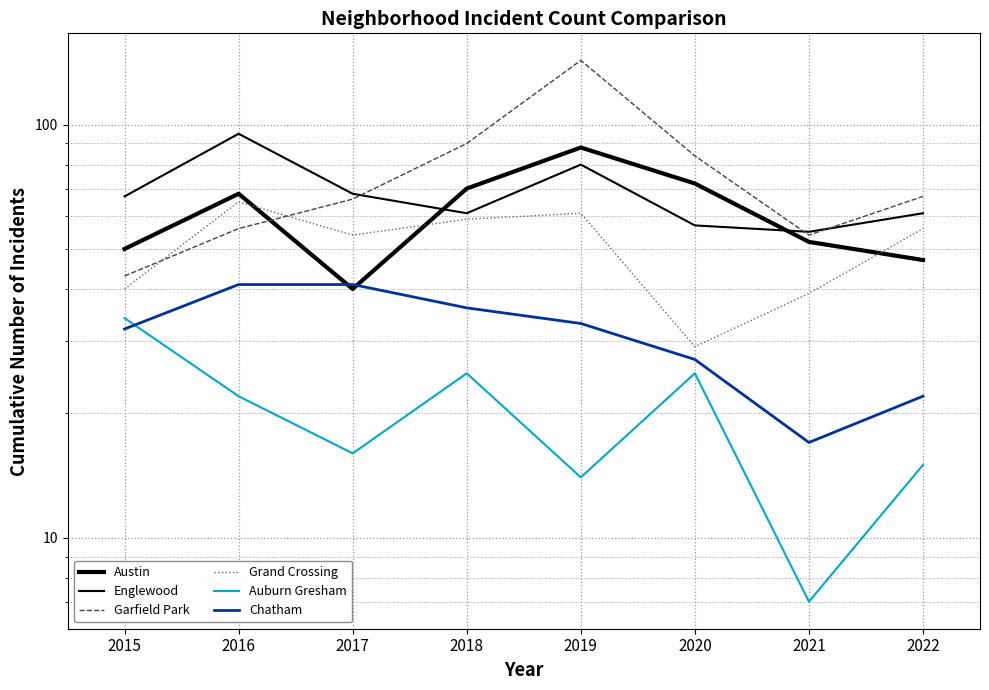

At how many categories does at least one series exceed 139?

1